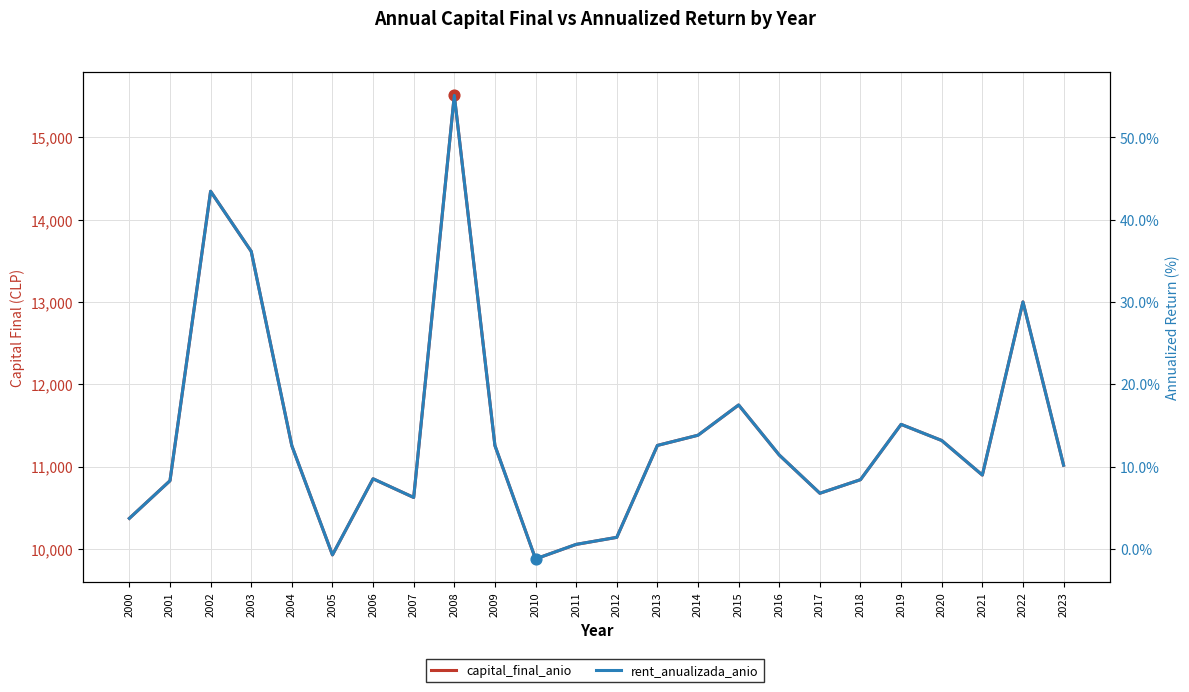

At which category is the sum across all series the highest?

2008